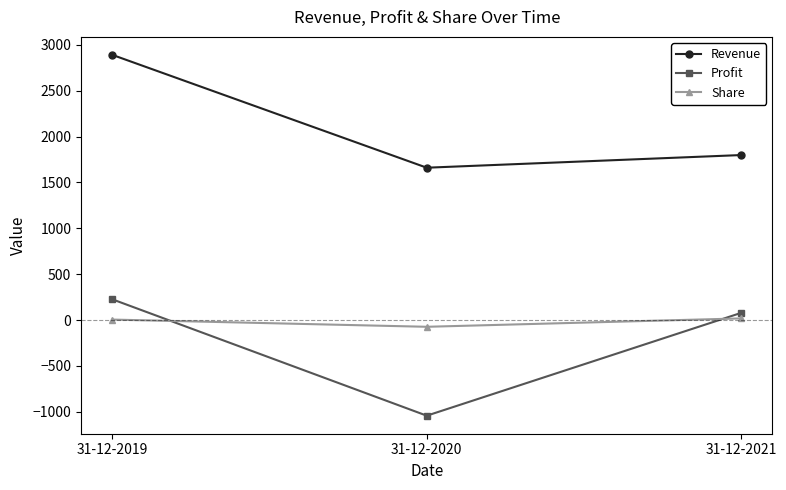

Which series has the largest range (max minus min)?

Profit